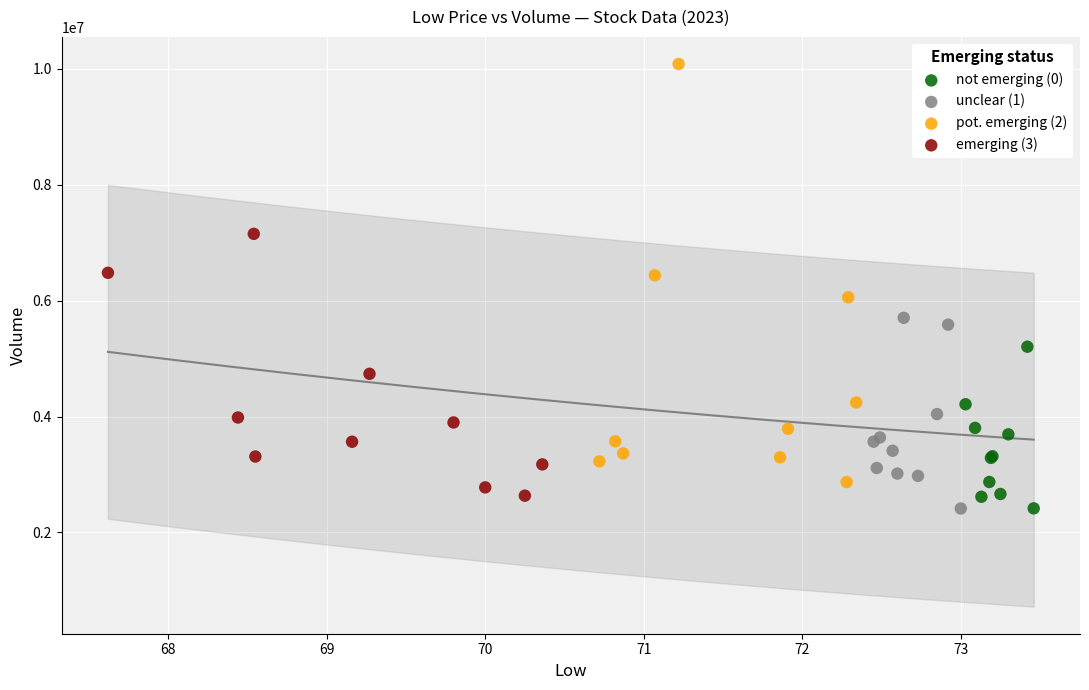

Which series has the largest Y range (max minus min)?

pot. emerging (2)